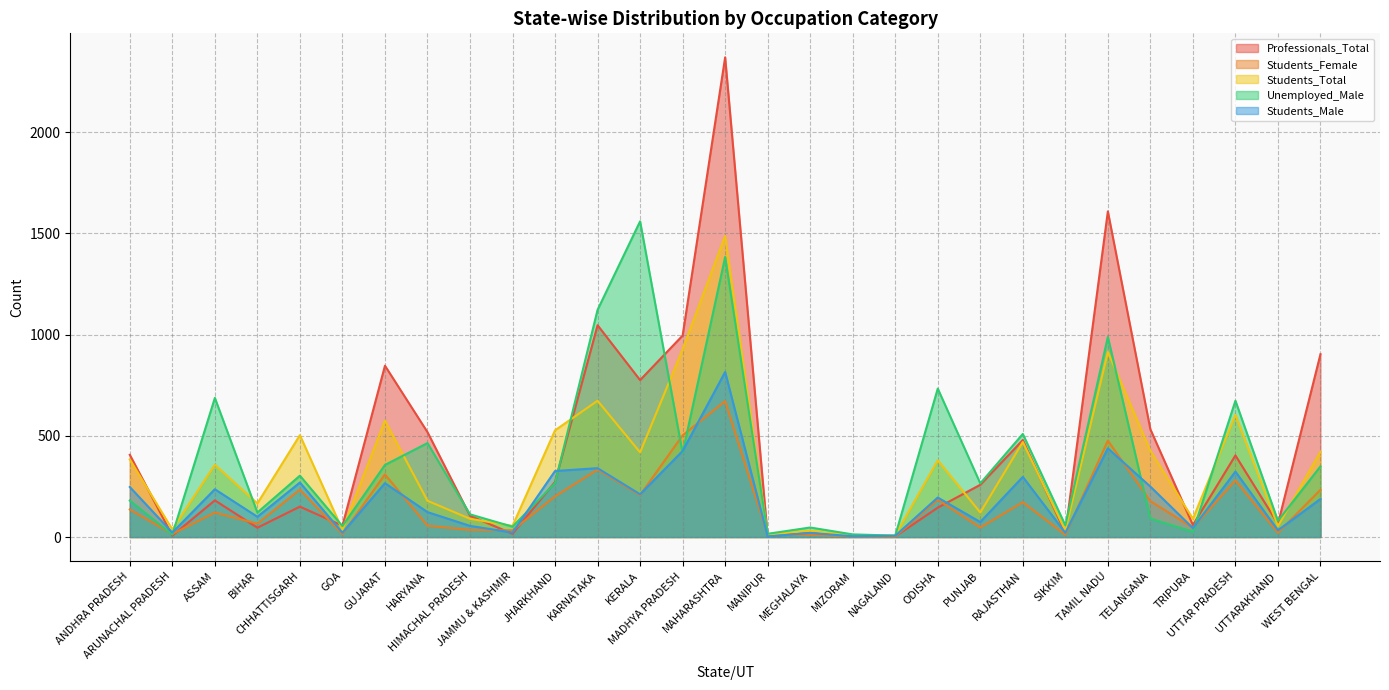

At which label does Students_Female first exceed 121?

ANDHRA PRADESH